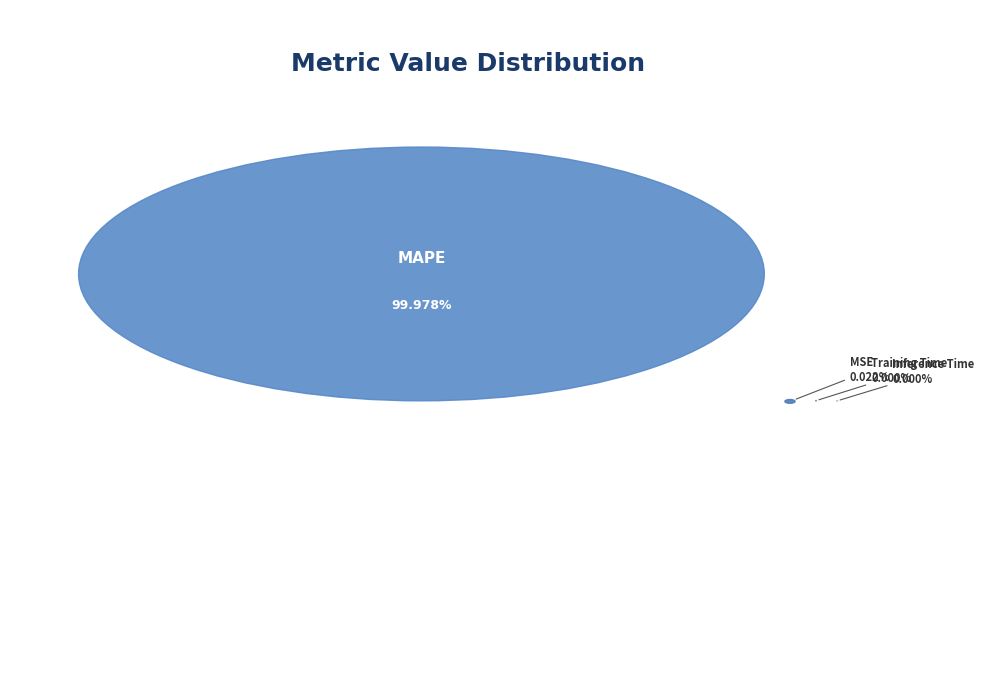

How much of the chart is everything except Training Time?

100.0%